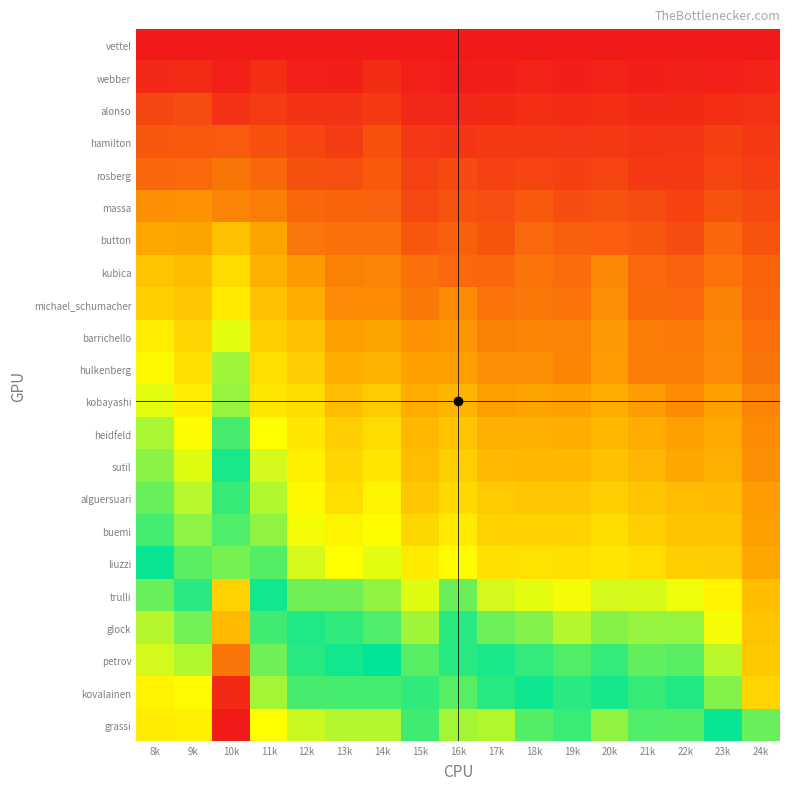

Which series changed the most between 10k and 16k?

kovalainen